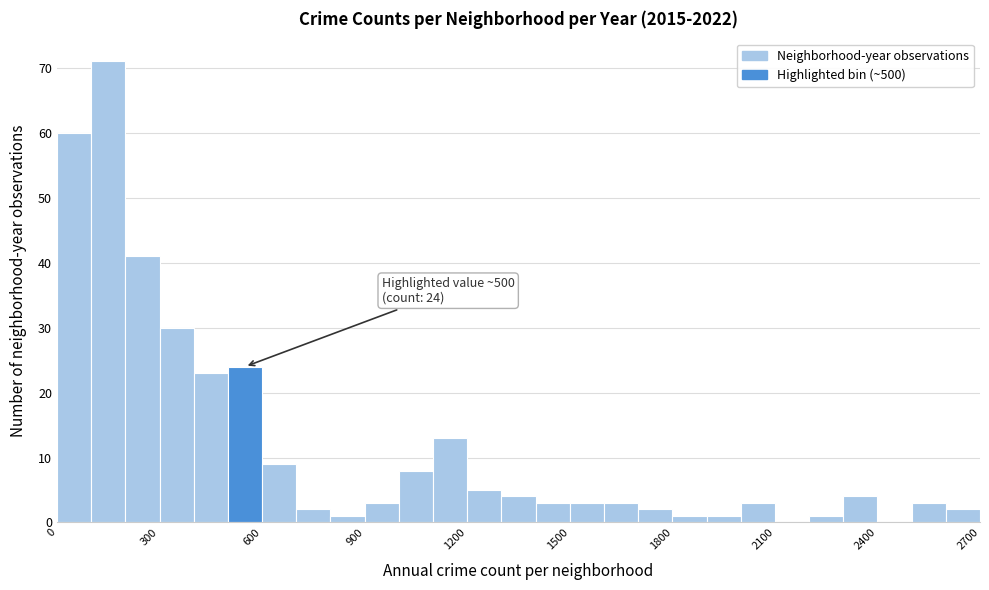

Around what value on the x-axis is the tallest bar? Give the approximate position of its centre, as read against the axis.

150